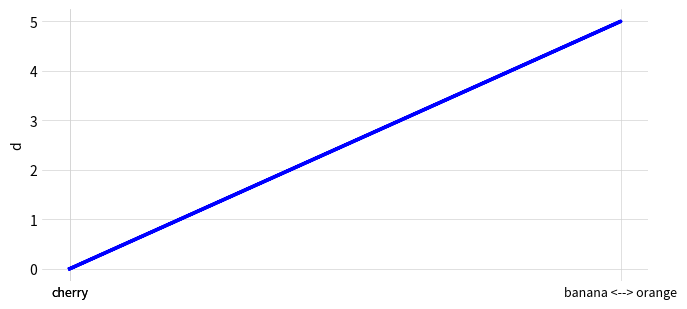

How many data points does each series have?

3